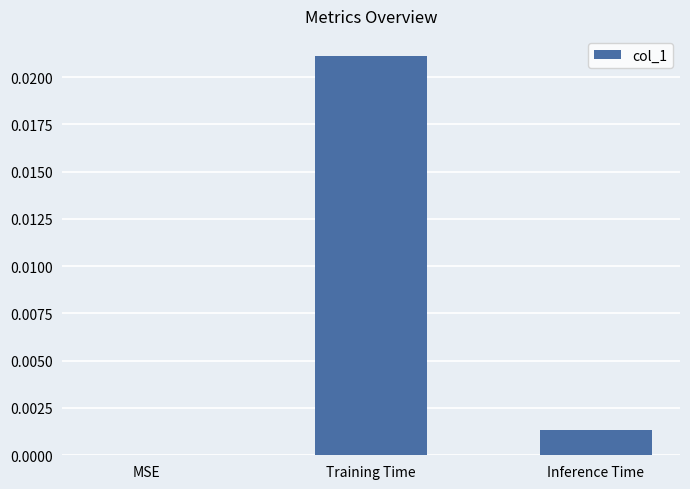

Is it true that the value at MSE is 0.0?

True